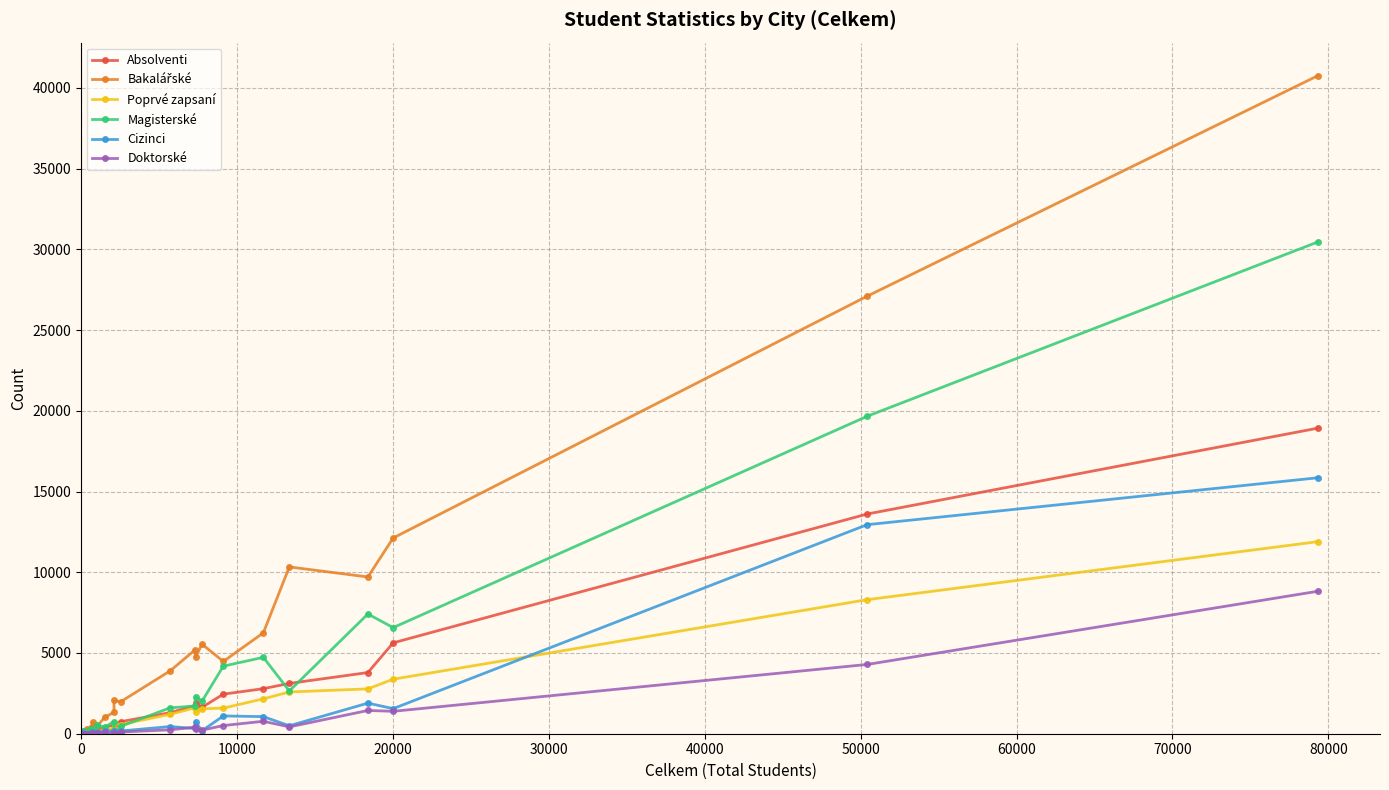

What is the sum of all Doktorské values?

19141